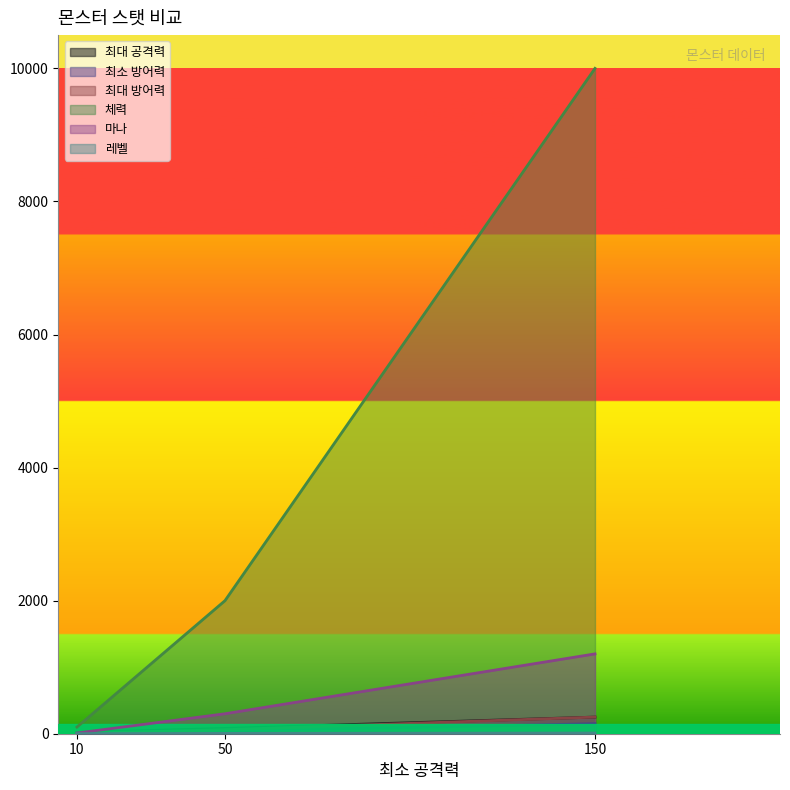

Which series has the largest total across all categories?

체력